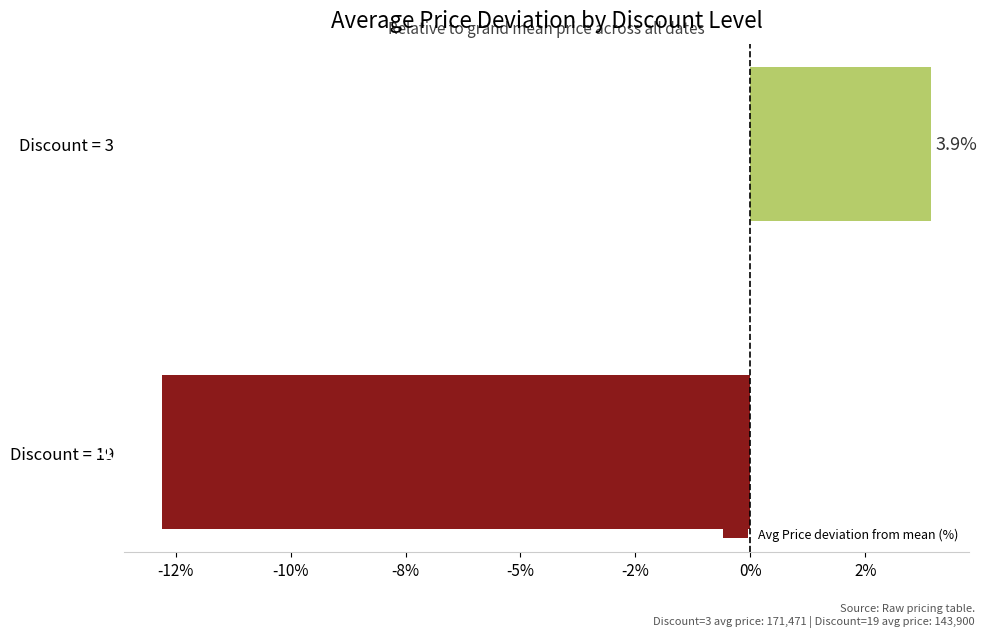

Are the bars horizontal?

Yes